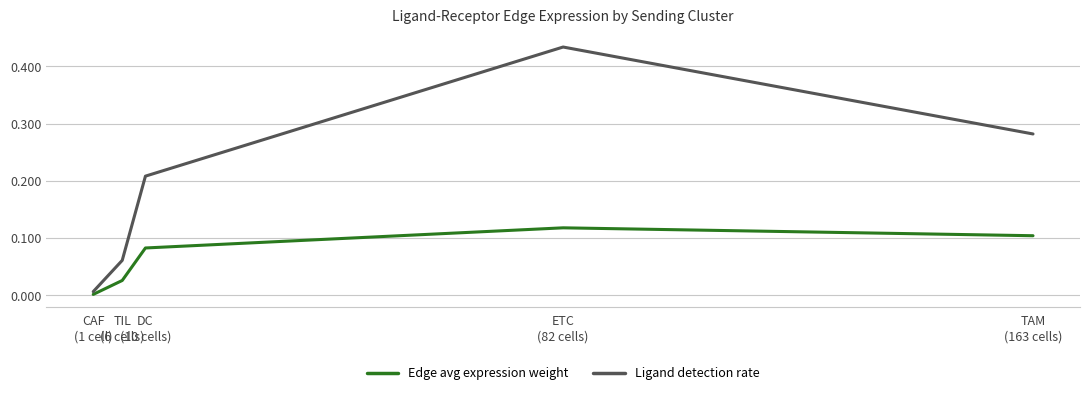

List the labels in order of Ligand detection rate value, smallest first.

CAF
(1 cell), TIL
(6 cells), DC
(10 cells), TAM
(163 cells), ETC
(82 cells)